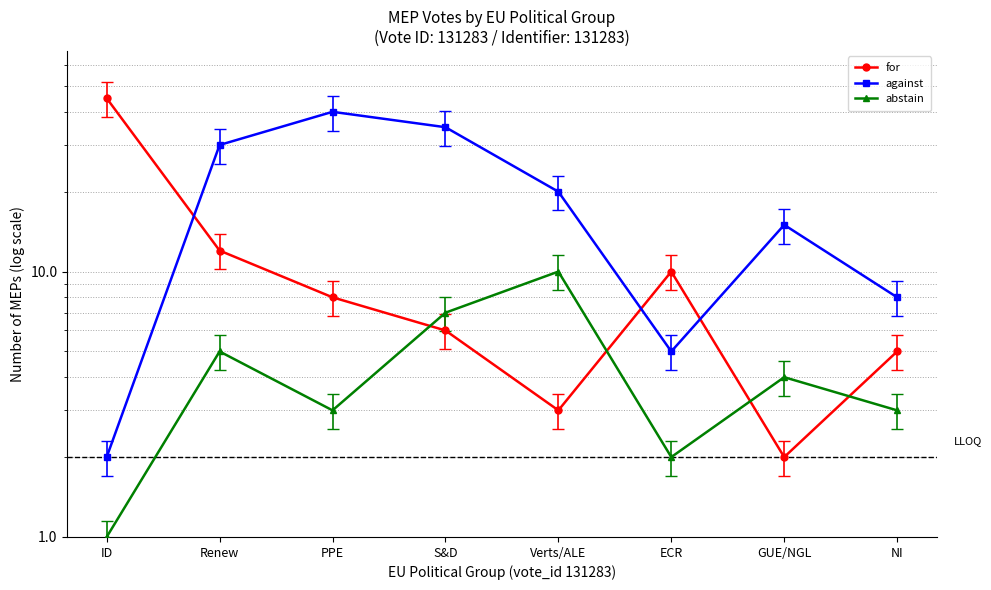

Read the against value at Verts/ALE.

20